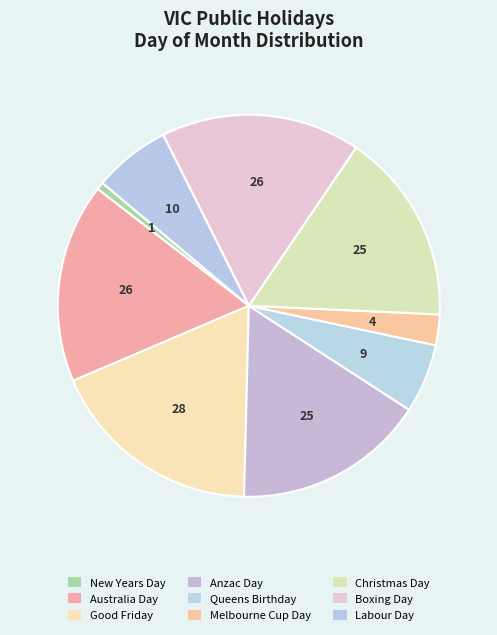

To the nearest percent, what is the combined percentage of Good Friday and New Years Day?

19%